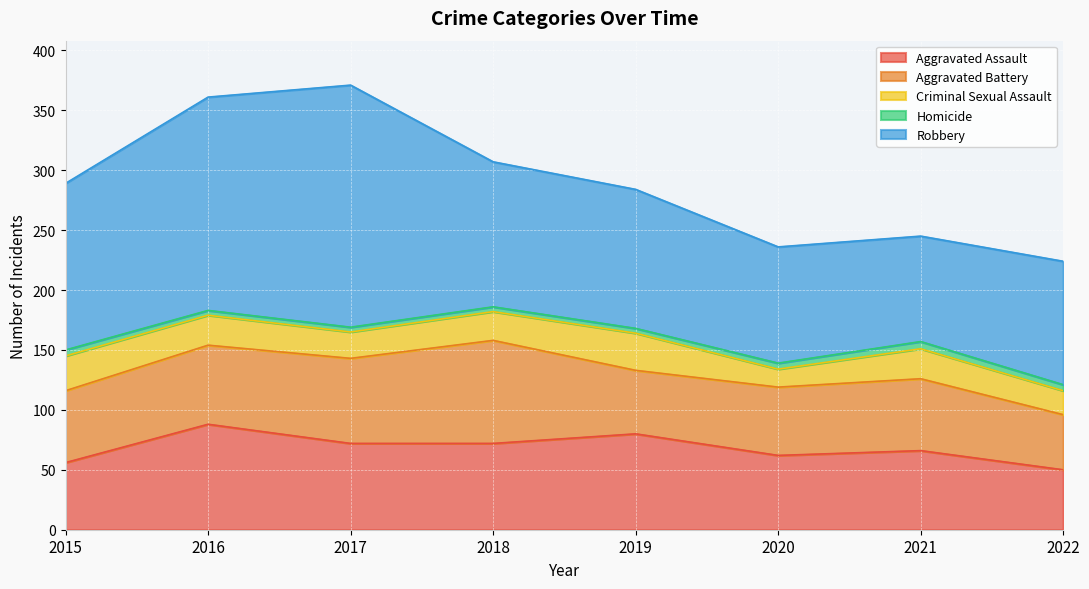

What is the total value across all series at 2015?

289